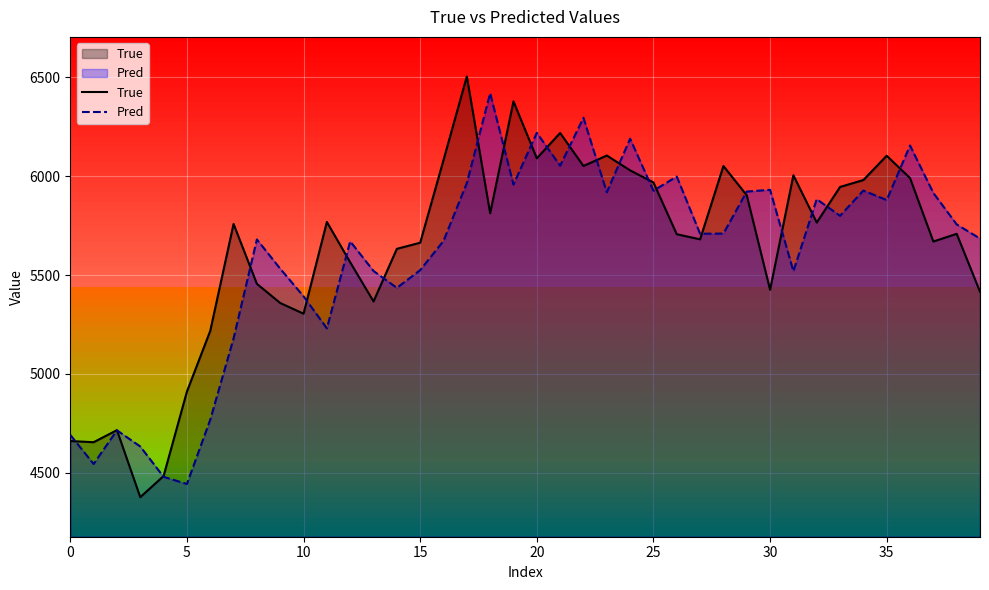

How many distinct data groups are displayed?

2